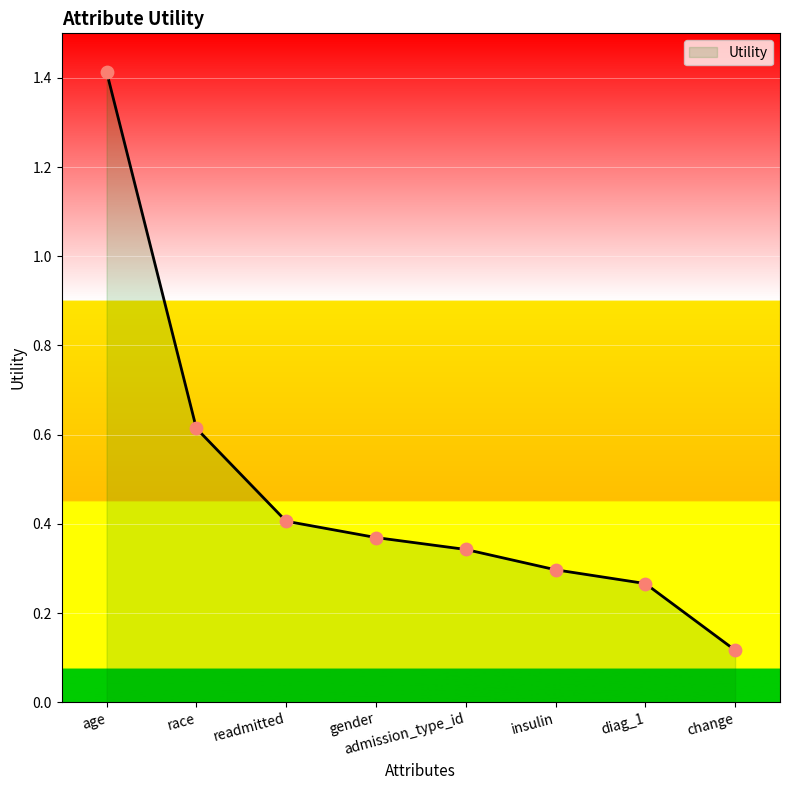

Between age and race, which is larger?

age